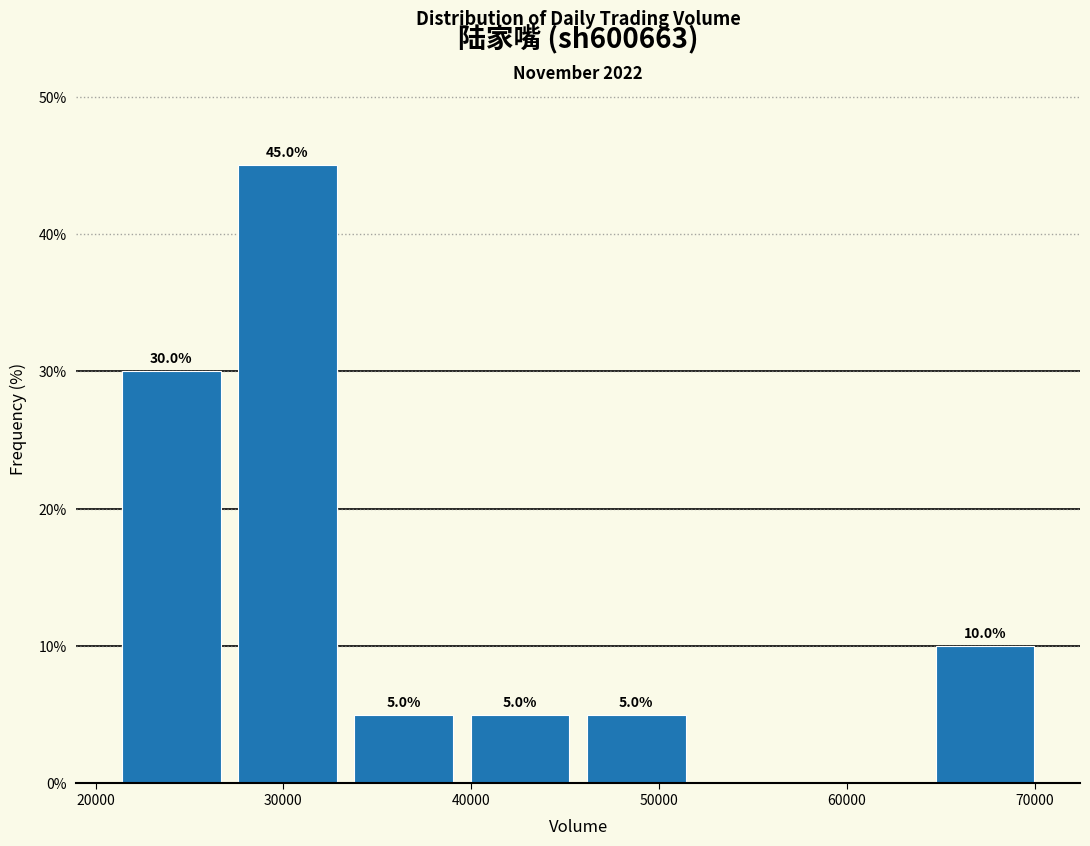

Which range on the x-axis has the tallest bar?

27000 to 33000